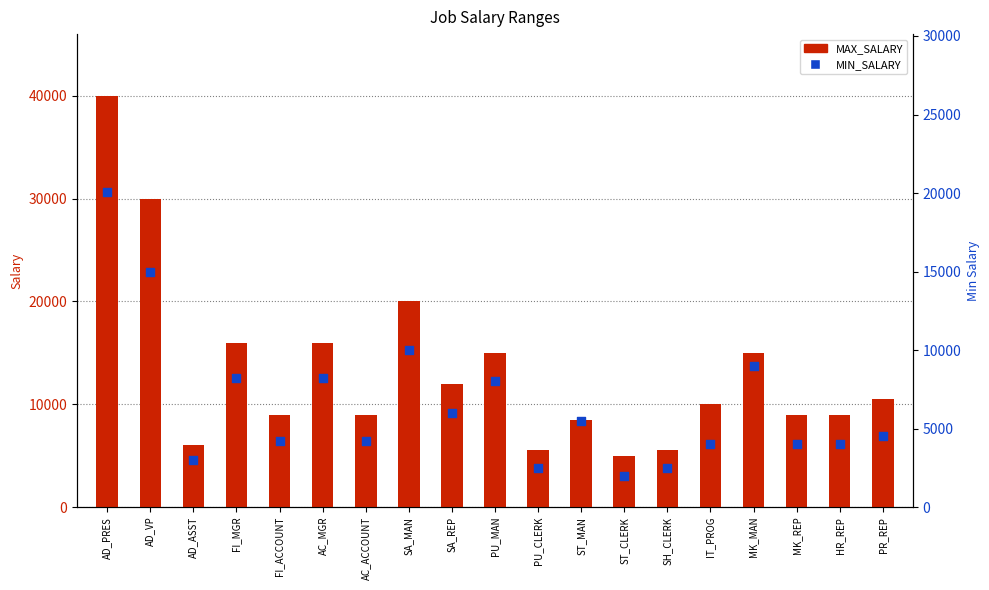

Which series reaches the minimum Y coordinate?

MIN_SALARY